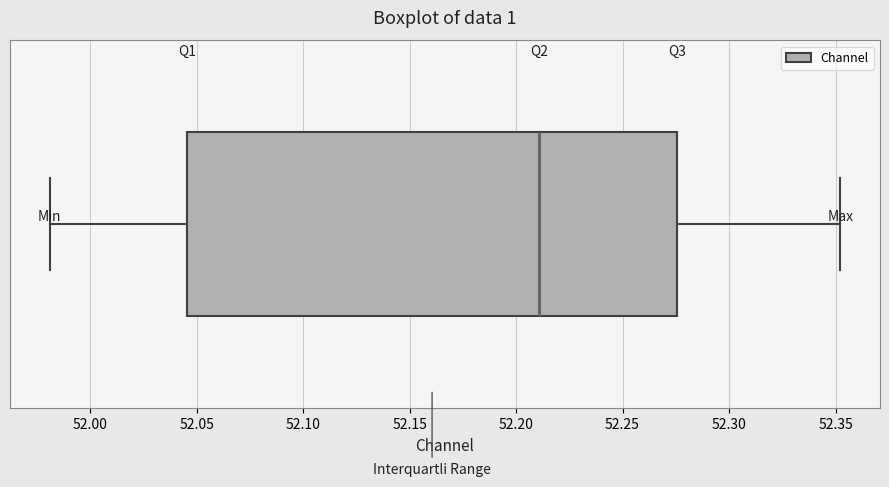

Where is the left edge of the box on the x-axis? The values are not printed on the chart, so give them approximately, as read against the axis.

52.045